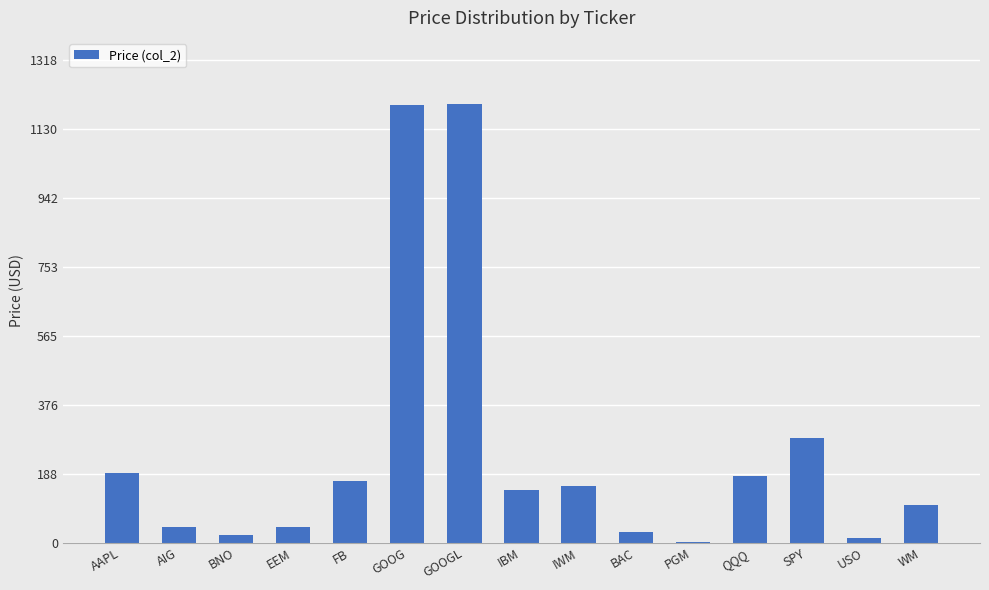

What is the sum of all values?

3774.1